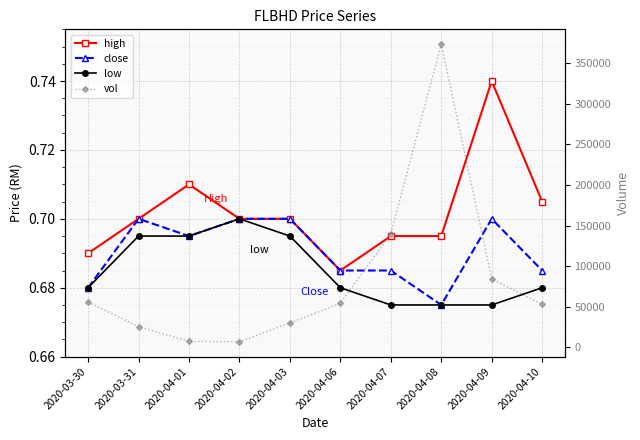

At how many categories does at least one series exceed 160972?

1